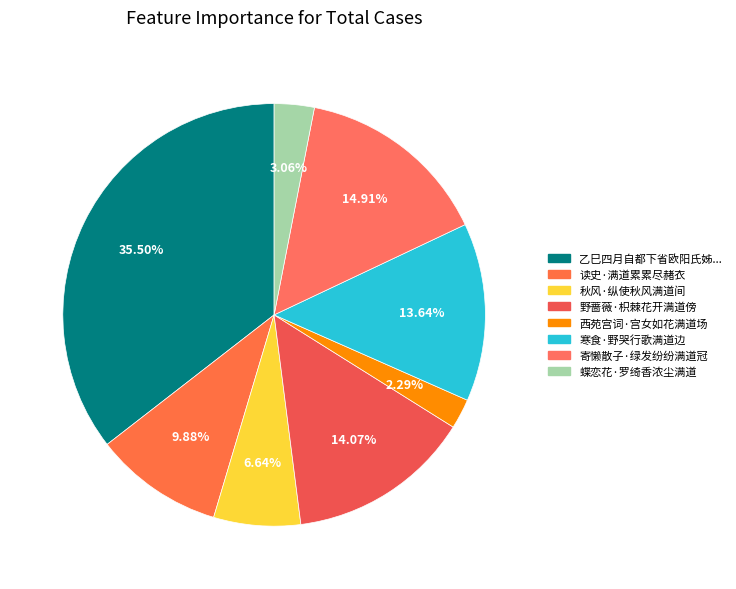

Which slice is the smallest?

西苑宫词·宫女如花满道场